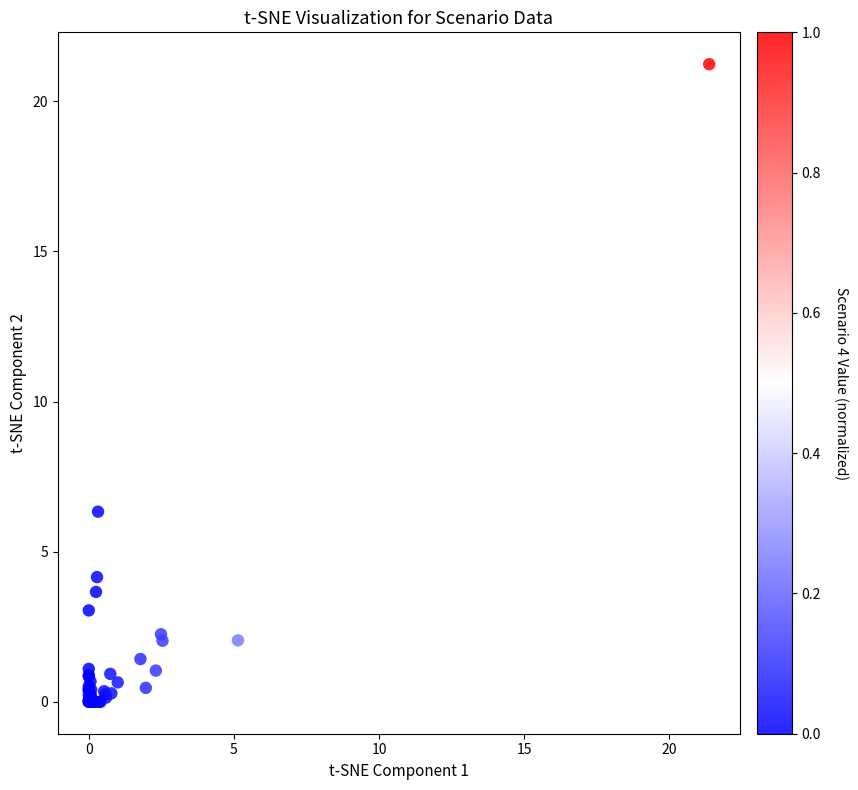

What Y value in the scatter plot is closest to 10?

6.3